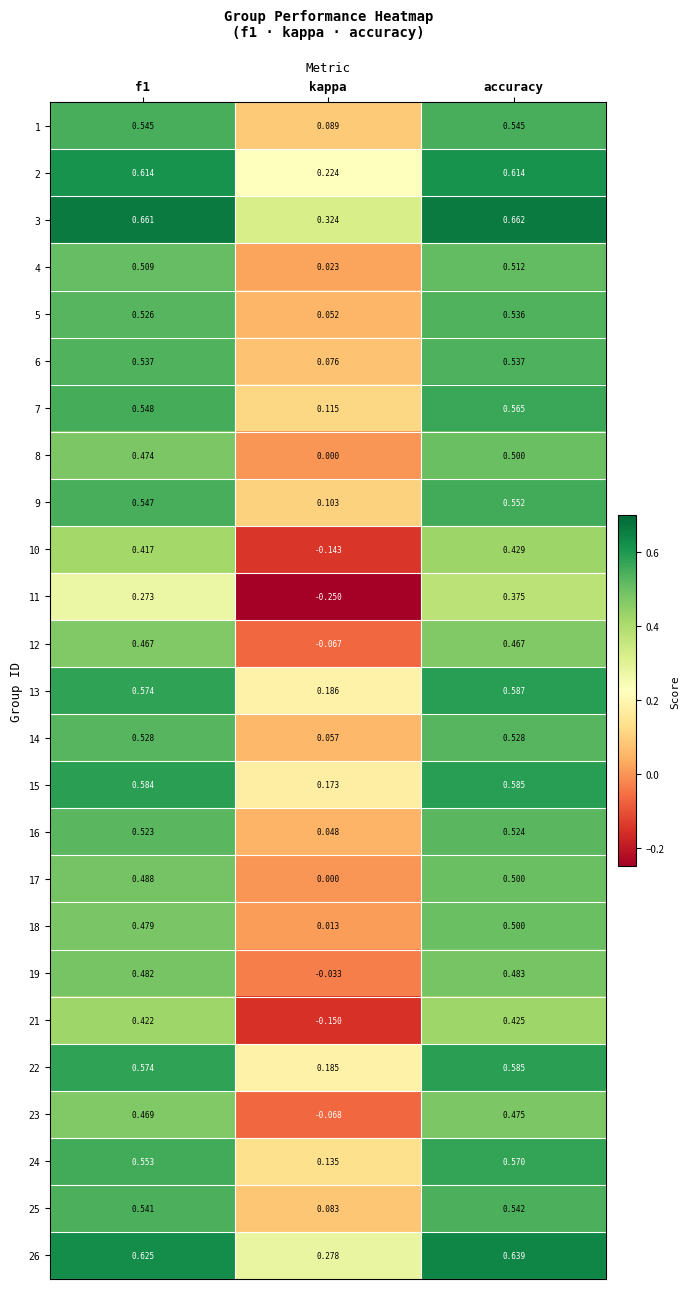

At which category does the chart reach its minimum across all series?

kappa